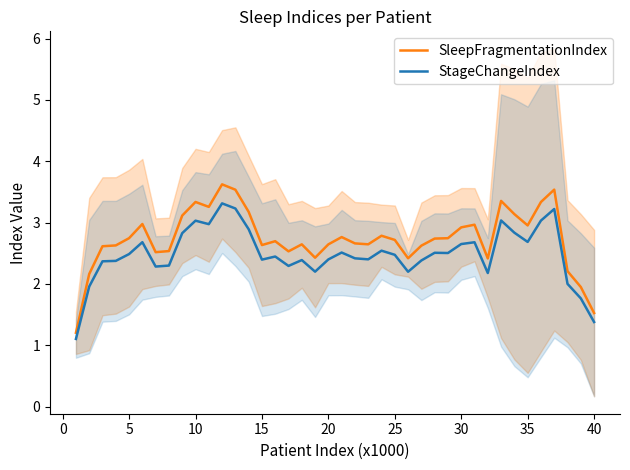

Does the chart have visible grid lines?

No